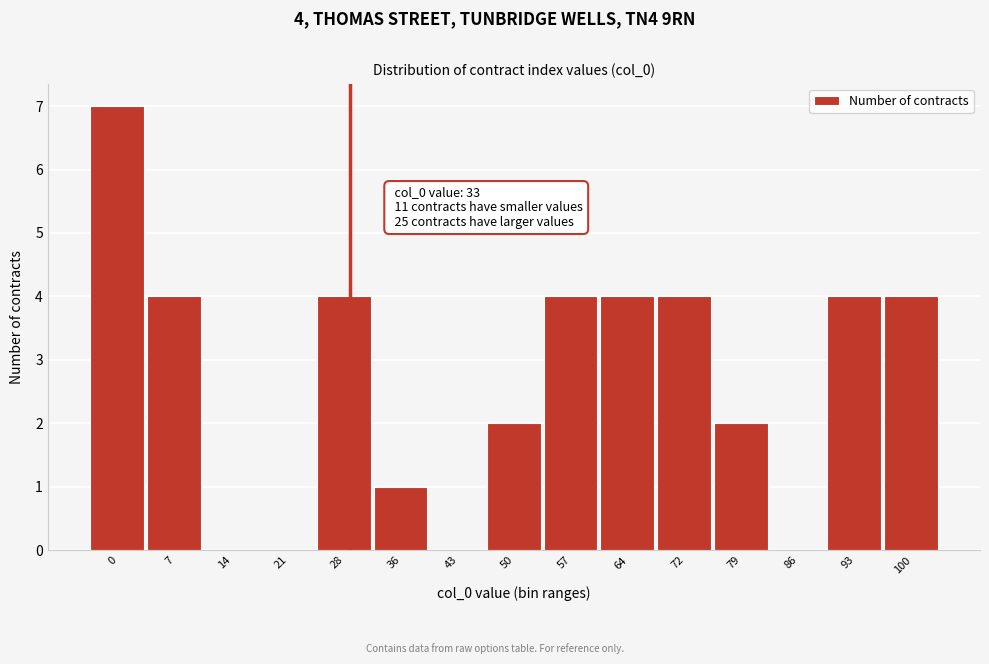

What is the change in value from 50 to 57?

+2